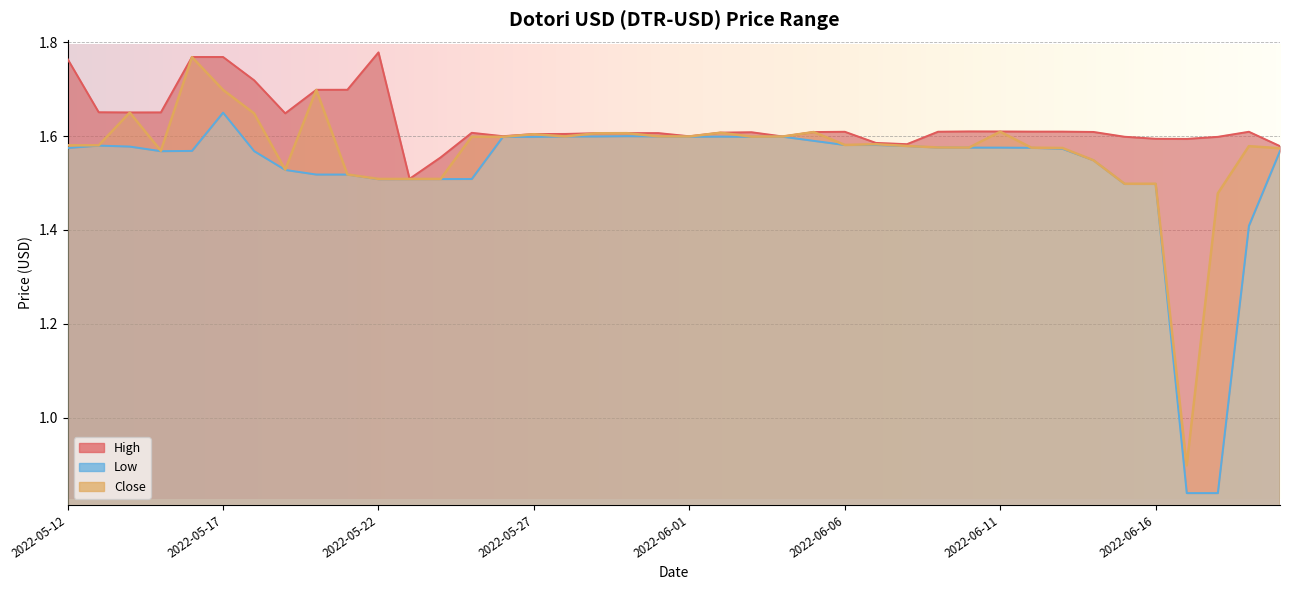

Which category has the lowest value in the High series?

2022-05-23